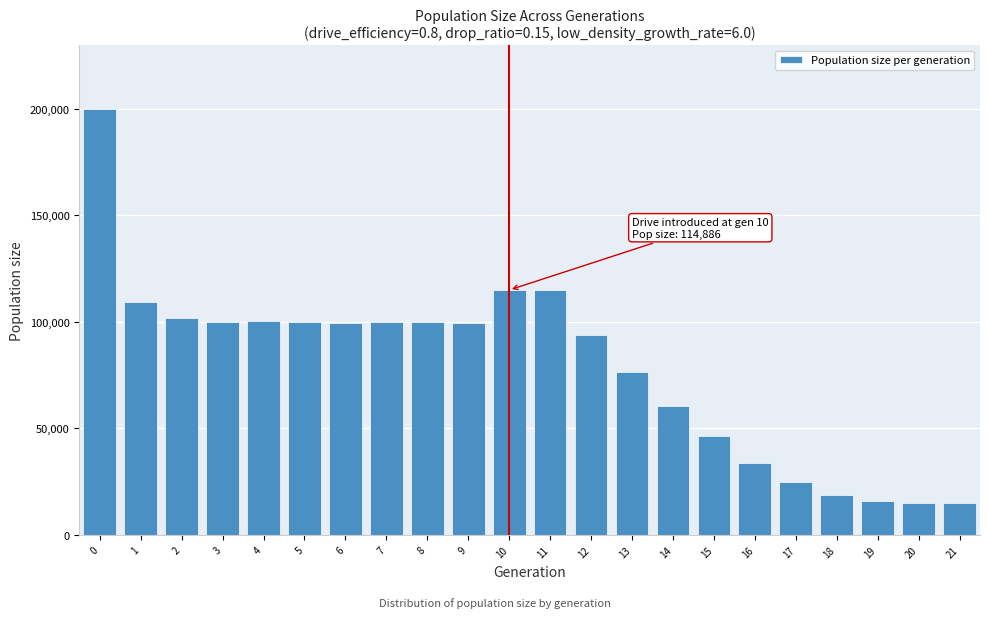

What is the value of the 6th bar from the left?

100096